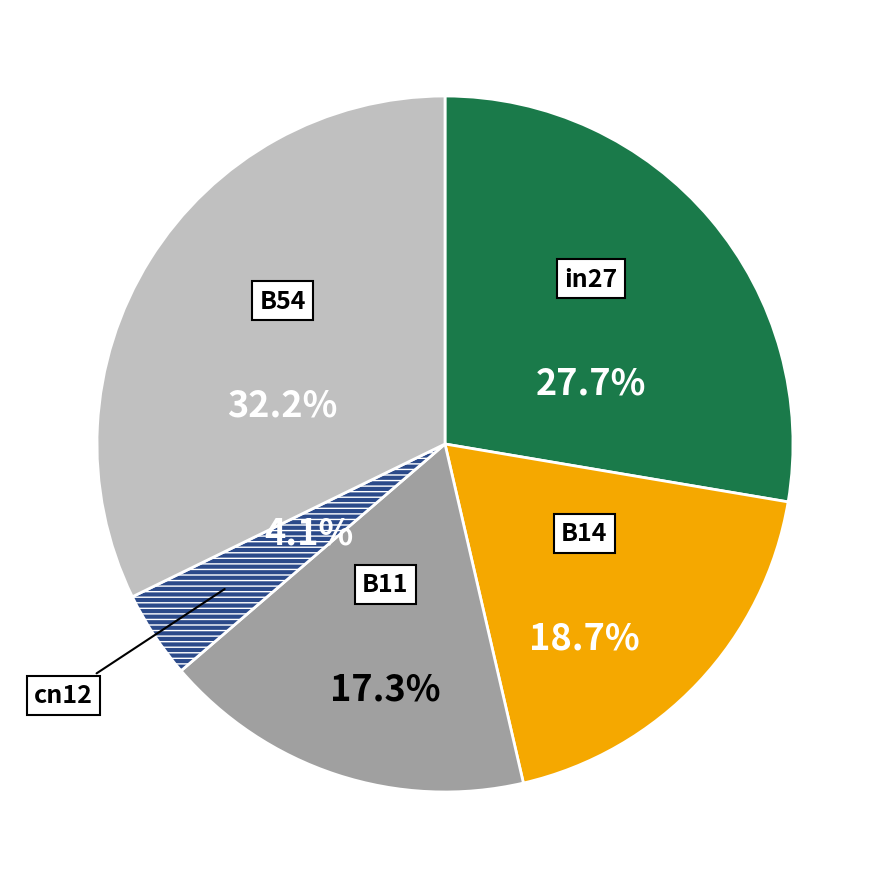

Is there a majority slice in this chart?

No